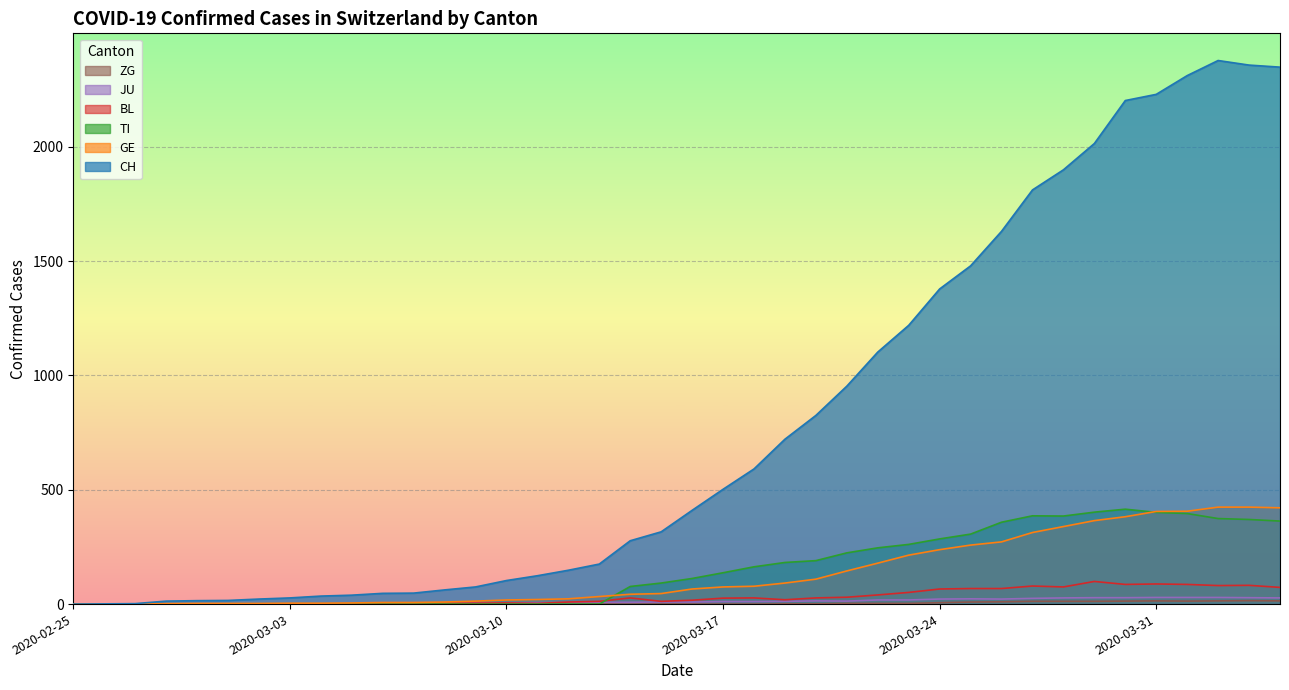

How many values in the BL series exceed 19?

19